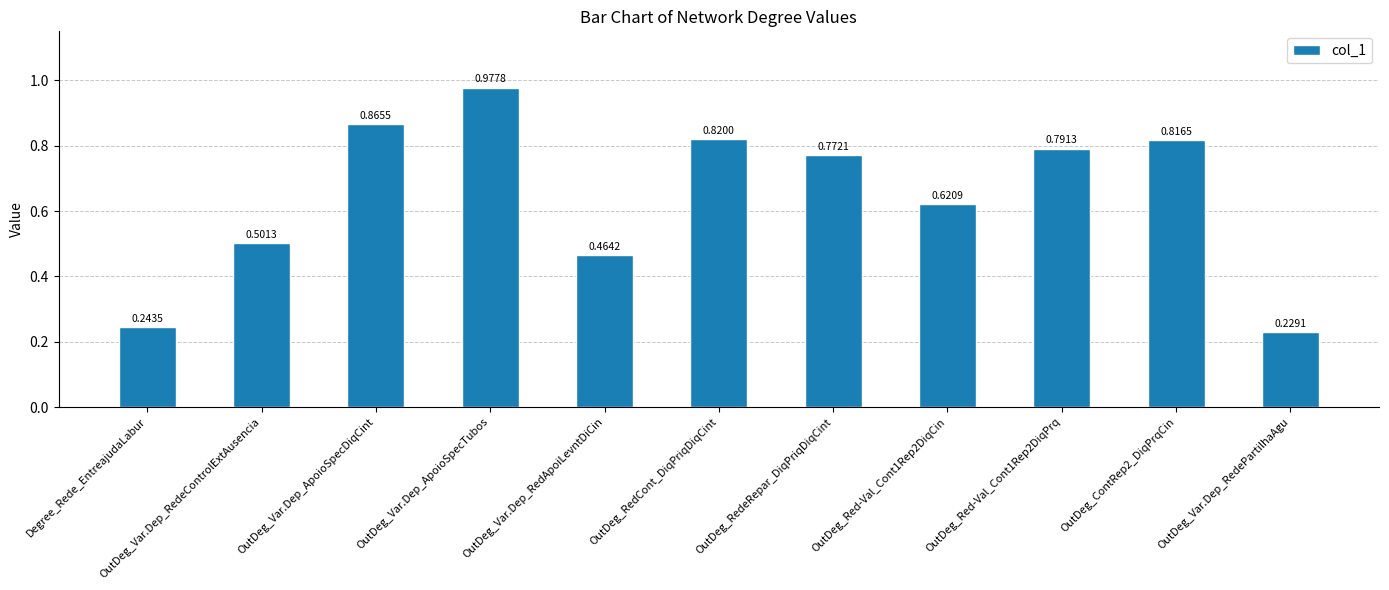

What is the difference between the maximum and minimum values?

0.7